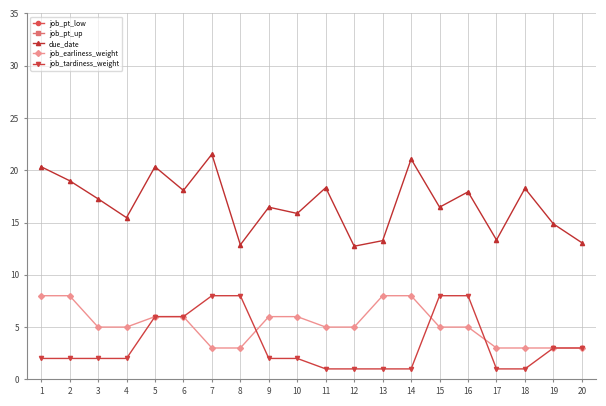

True or false: due_date has more than 2 interior local peaks.

True